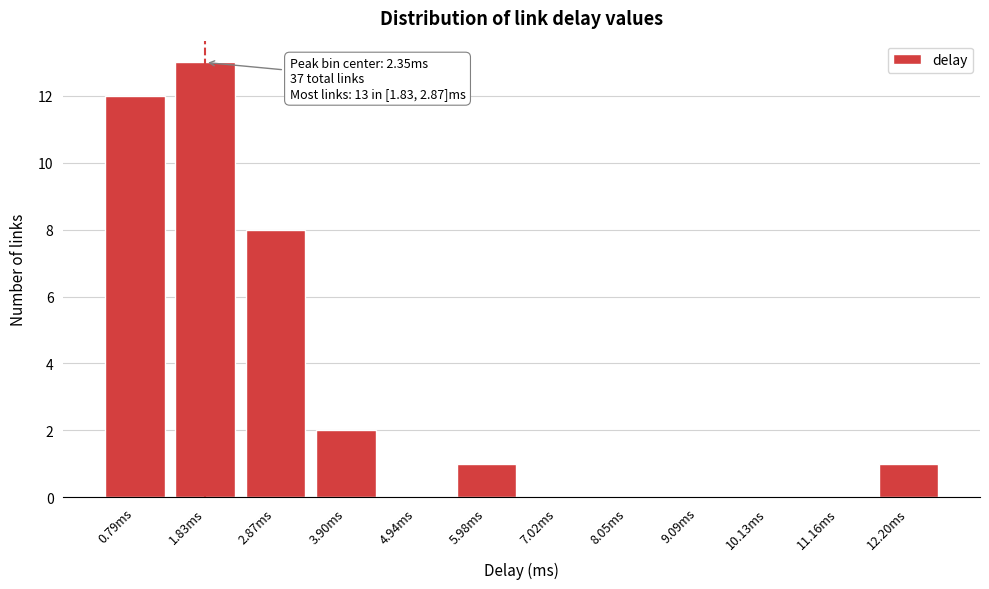

Reading left to right, list all the values displayed in this chart.

0.79ms=12	1.83ms=13	2.87ms=8	3.90ms=2	4.94ms=0	5.98ms=1	7.02ms=0	8.05ms=0	9.09ms=0	10.13ms=0	11.16ms=0	12.20ms=1